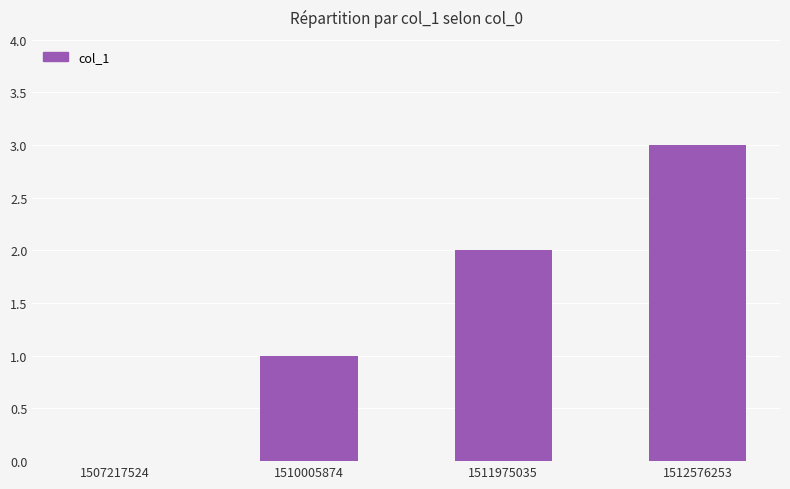

The chart shows a value of 0 at 1511975035. True or false?

False